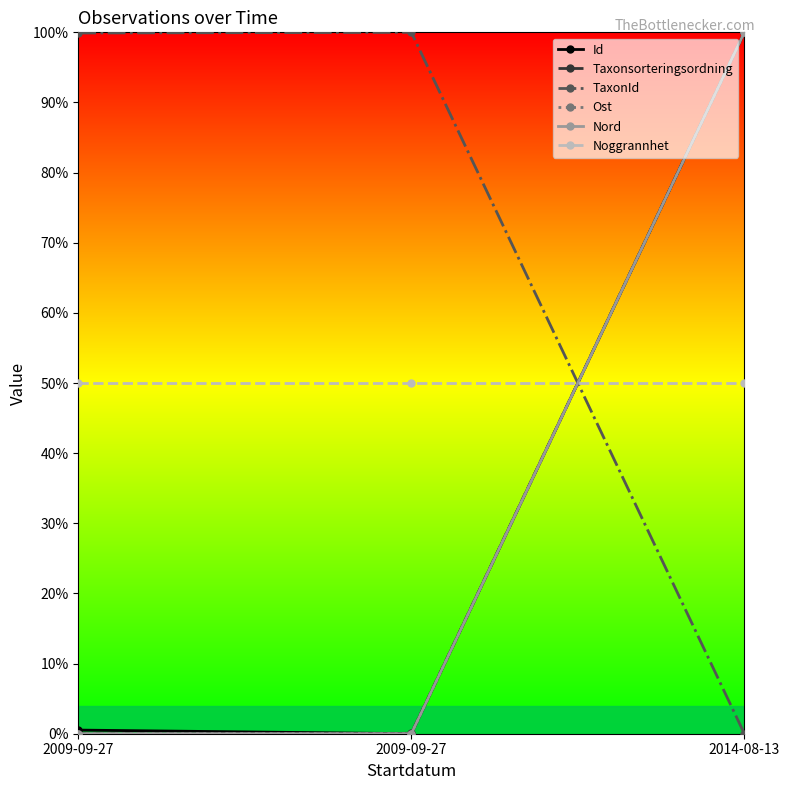

Is this an area chart (filled region under the line)?

No